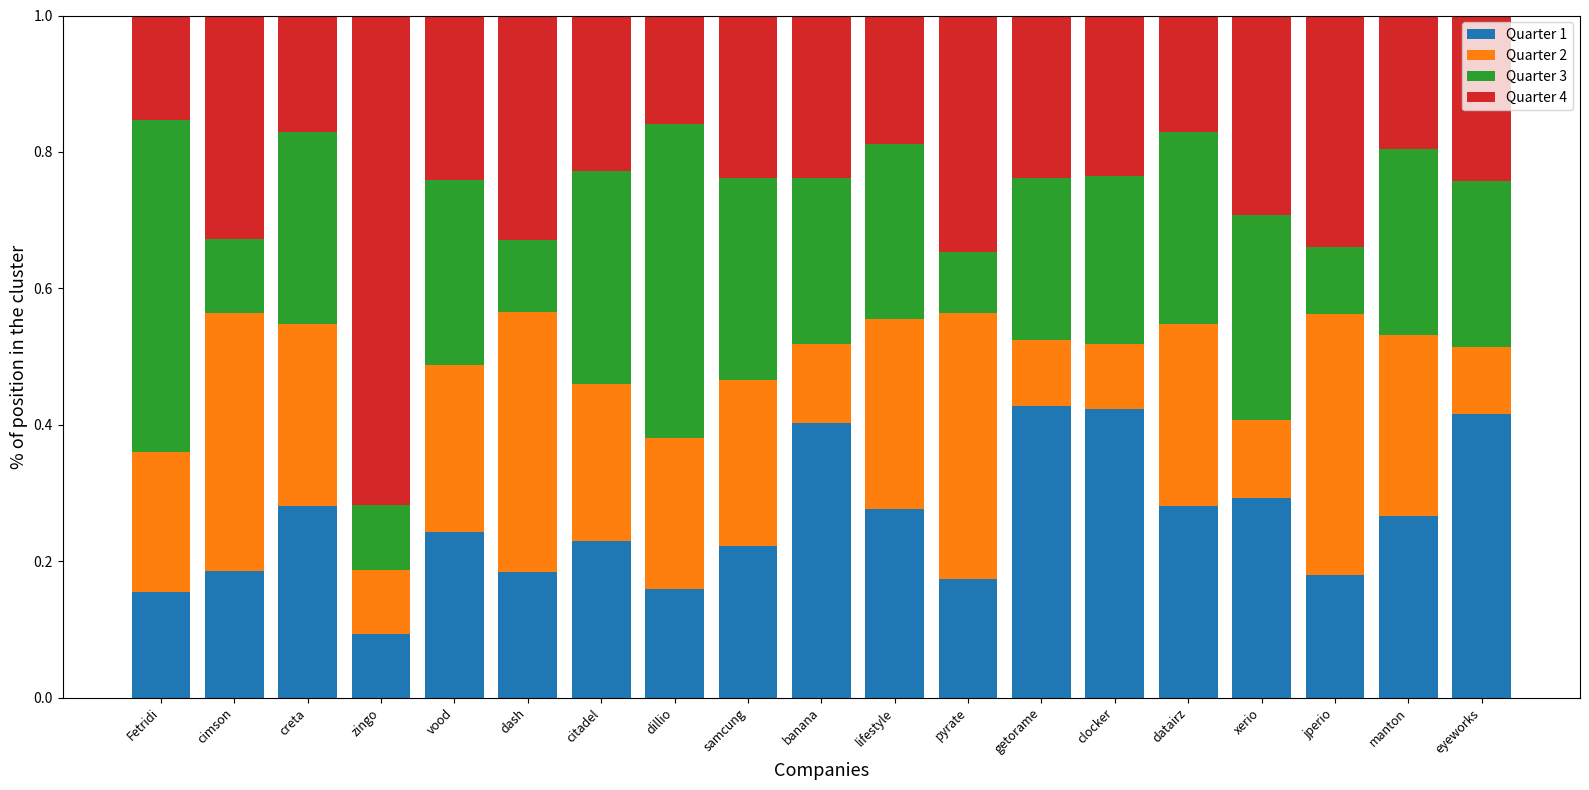

The value of Quarter 1 at xerio is 0.1. True or false?

False